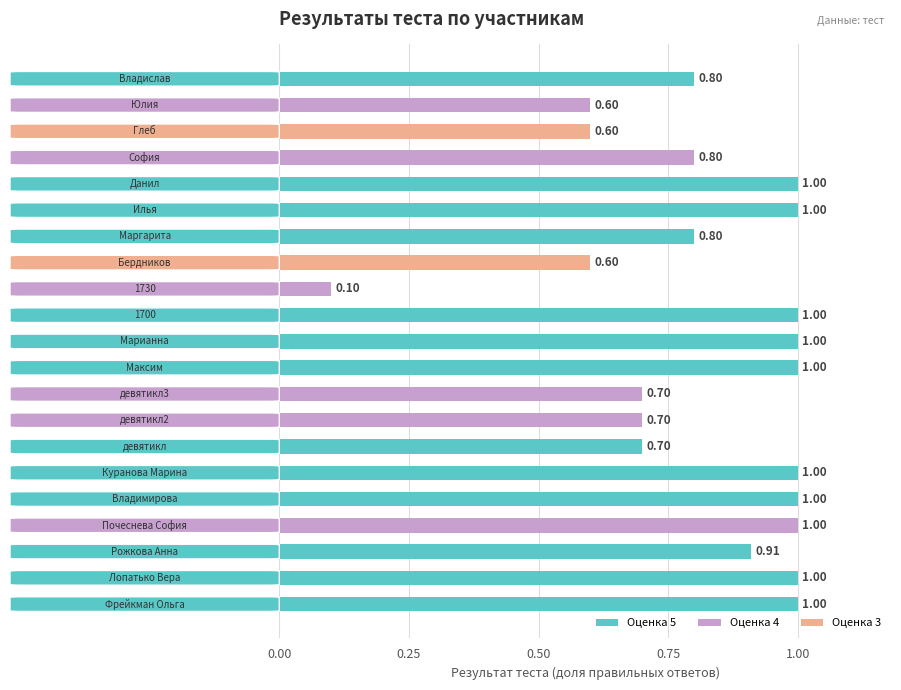

What is the sum of all values?

17.3